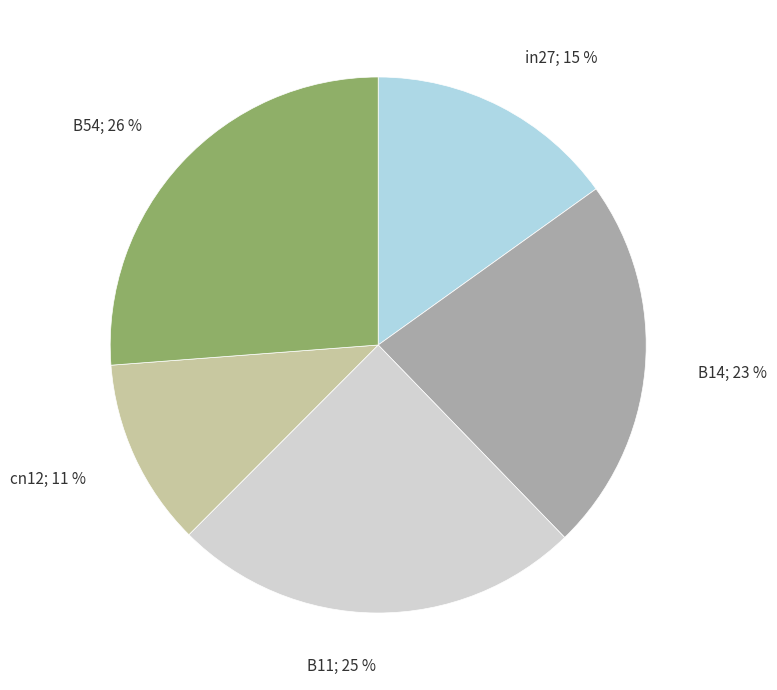

To the nearest percent, what is the average slice percentage?

20%